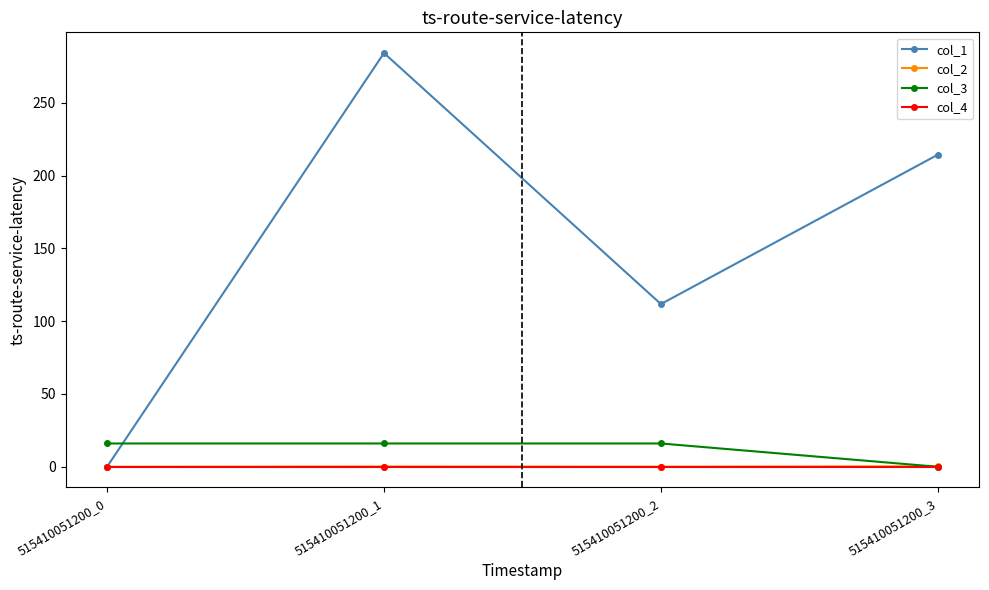

True or false: col_3 has more than 1 interior local peaks.

False